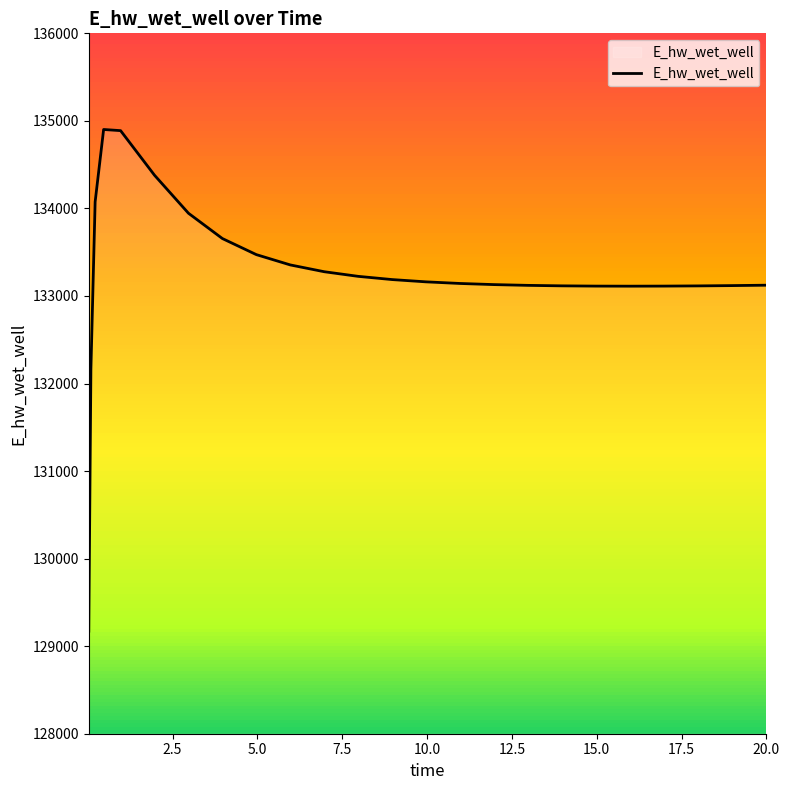

What is the lowest value of the E_hw_wet_well series?

129172.2